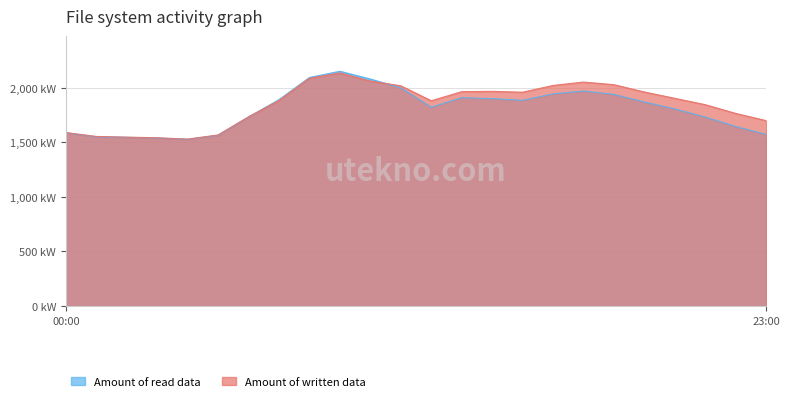

How many intersections are there between Amount of written data and Amount of read data?

2